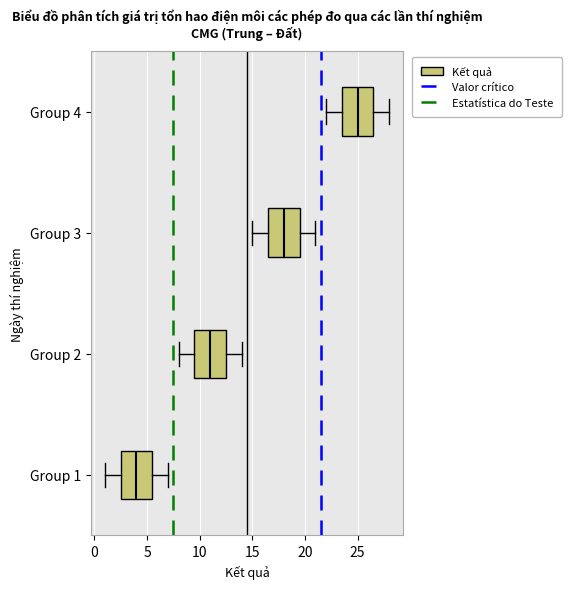

Reading bottom to top, transcribe this box plot: for each box, give where its median line is, the range the box spans, and where its two whiskers end, as read against the x-axis. The values are not printed on the chart, so give them approximately, as read against the axis.

Group 1: median 4.0, box 2.5 to 5.5, whiskers 1.0 to 7.0
Group 2: median 11.0, box 9.5 to 12.5, whiskers 8.0 to 14.0
Group 3: median 18.0, box 16.5 to 19.5, whiskers 15.0 to 21.0
Group 4: median 25.0, box 23.5 to 26.5, whiskers 22.0 to 28.0